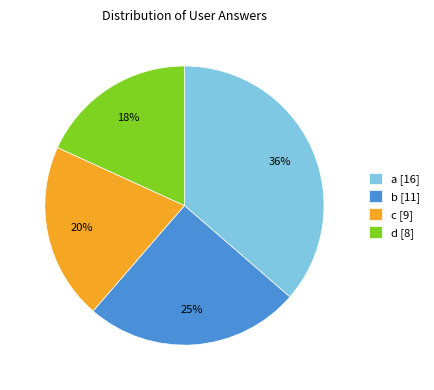

Count the number of slices in the pie.

4